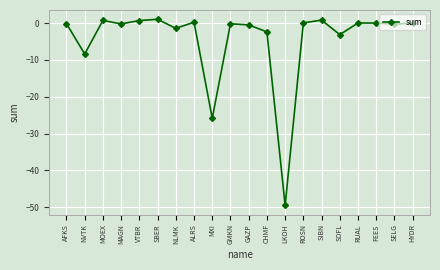

At which label is the value closest to -24?

MXI